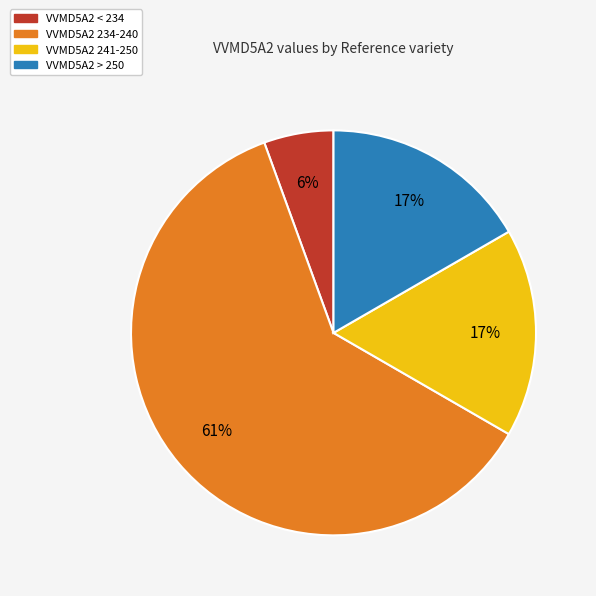

How many segments does this pie chart have?

4